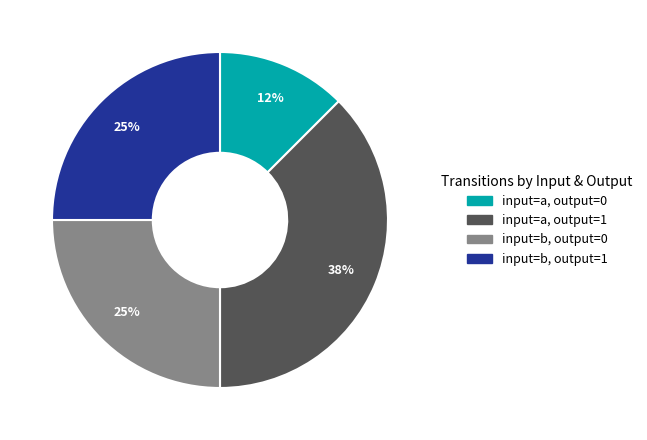

What is the ratio of the value at input=b, output=1 to the value at input=a, output=1?

0.7